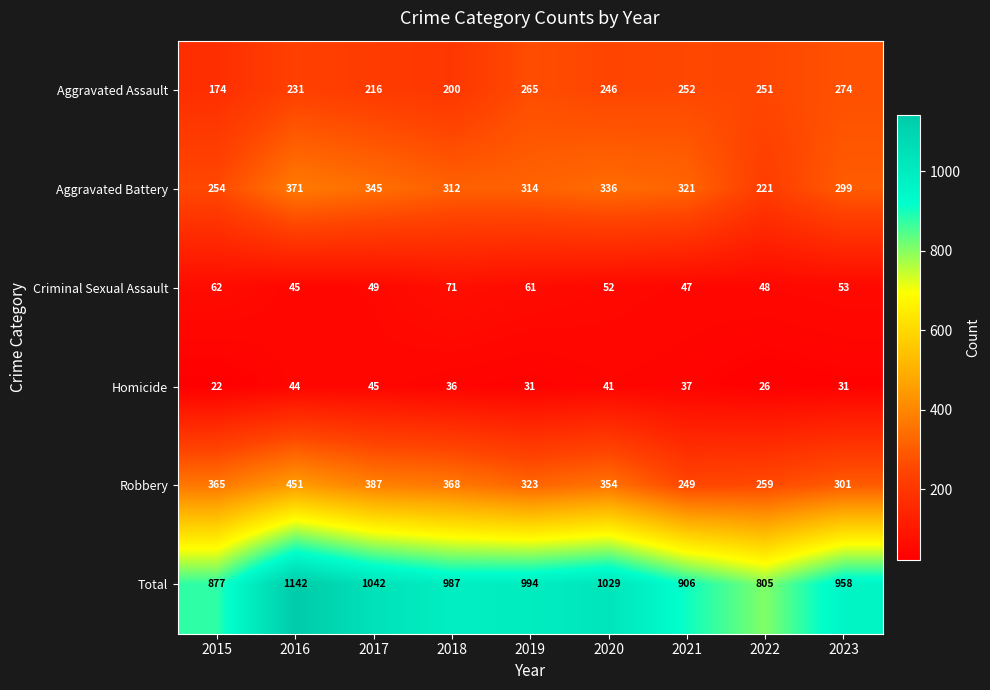

The value of Aggravated Assault at 2019 is 368. True or false?

False